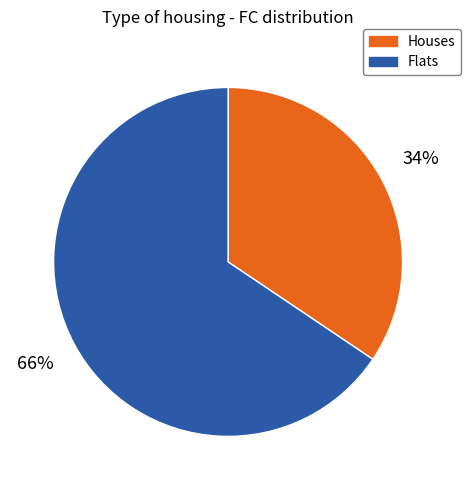

Do Flats and Houses together represent more than half of the pie?

Yes